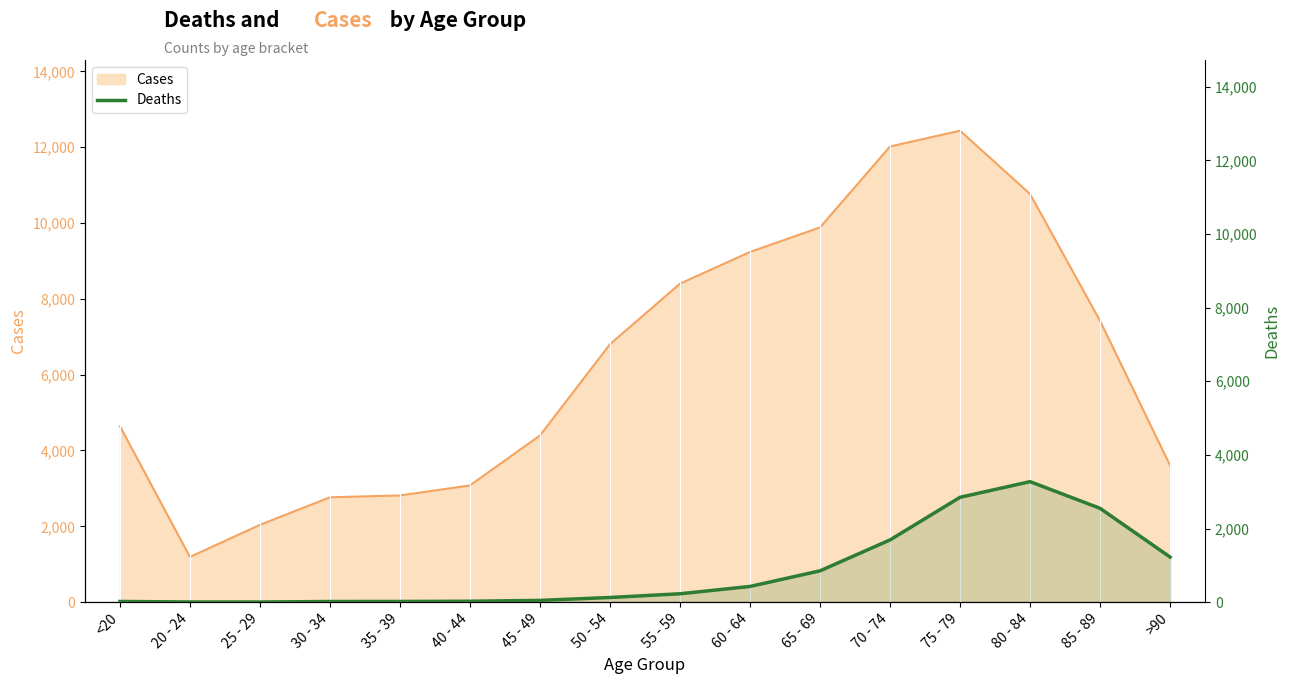

At which category does the data reach its first local peak?

80 - 84